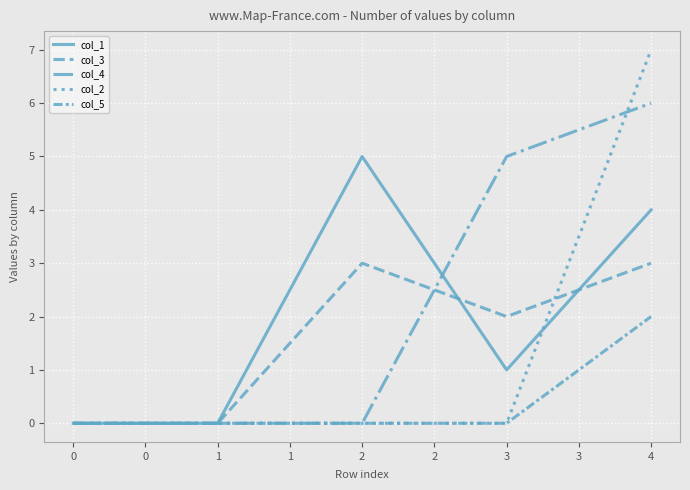

Is this an area chart (filled region under the line)?

No